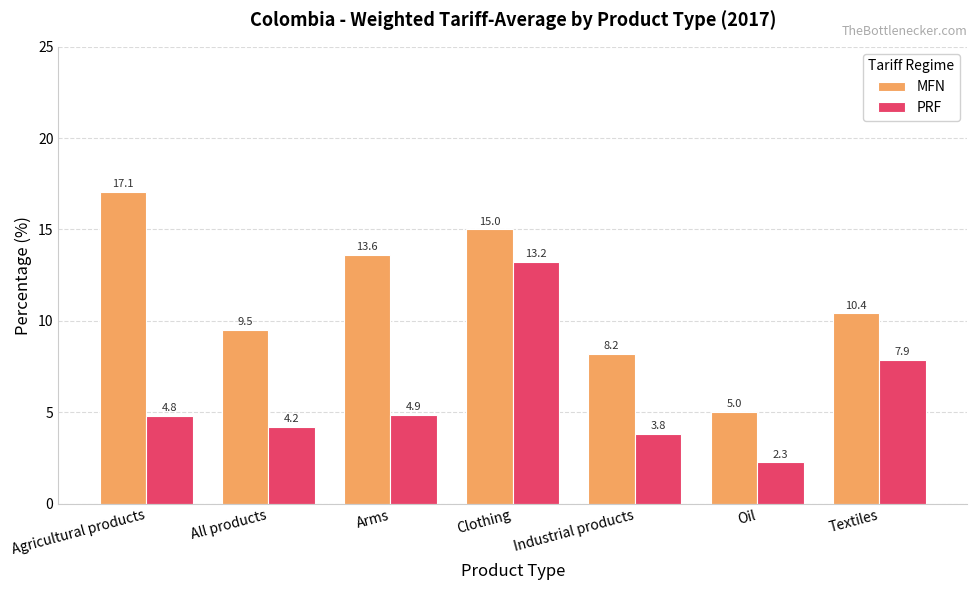

What is the difference between the highest and lowest values at All products?

5.3